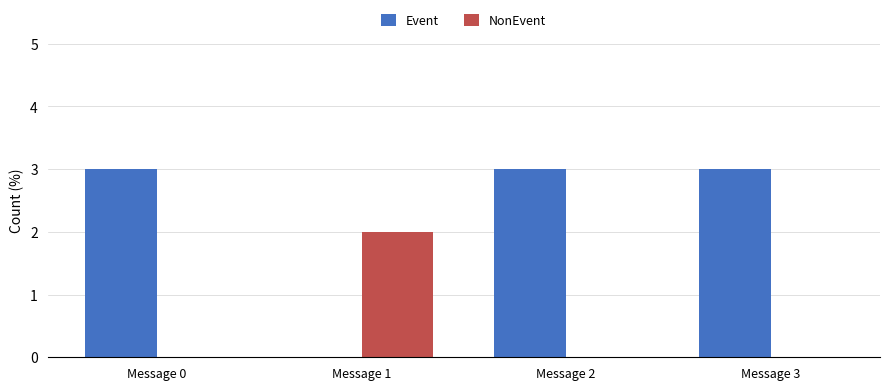

What are all the series names shown in the legend?

Event, NonEvent